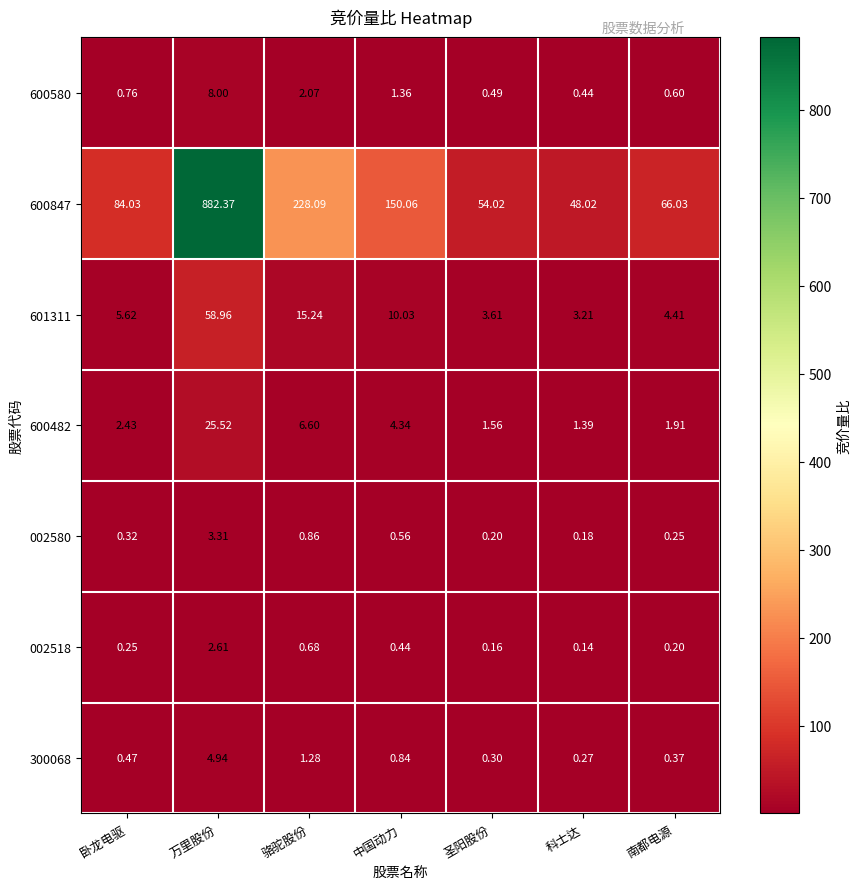

At which category does the chart reach its peak across all series?

万里股份